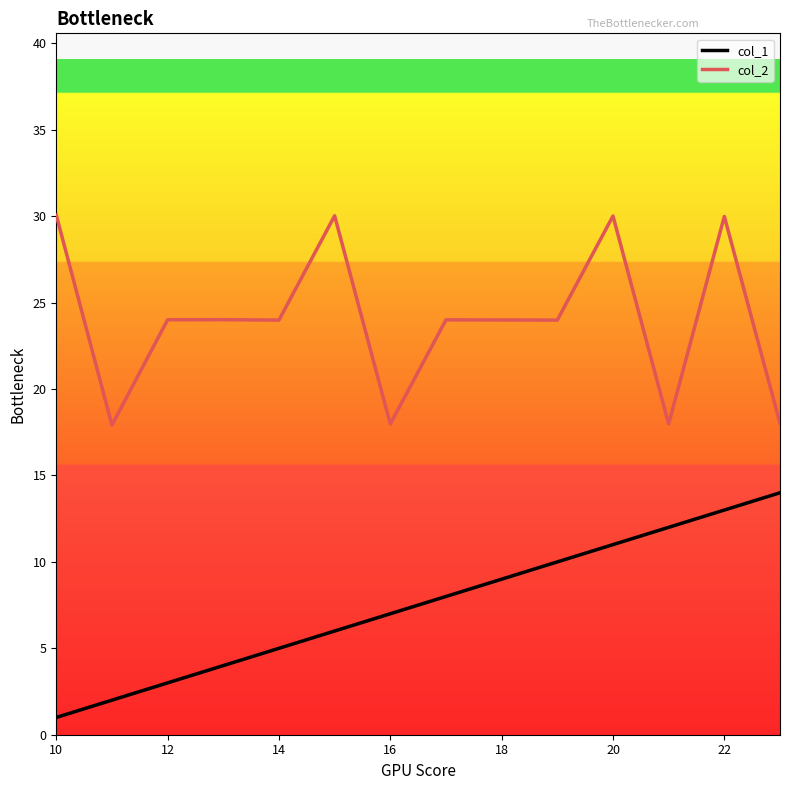

List the series in order of their peak value, highest first.

col_2, col_1